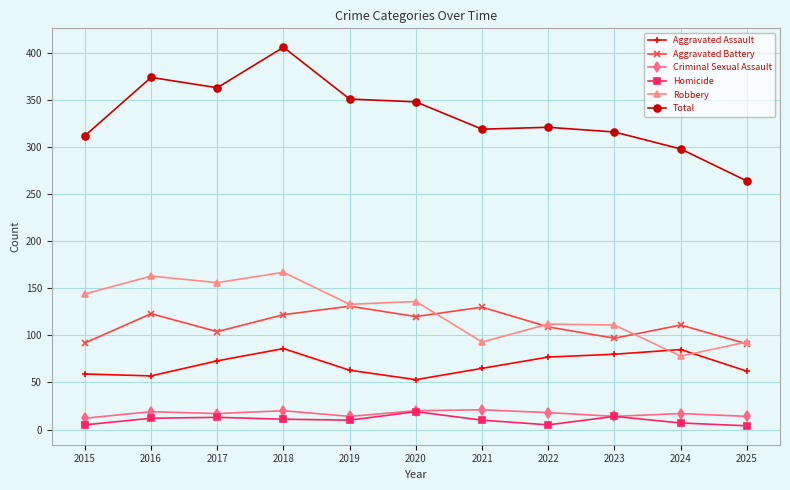

What is the value of the Robbery point at the 10th from the left?

78